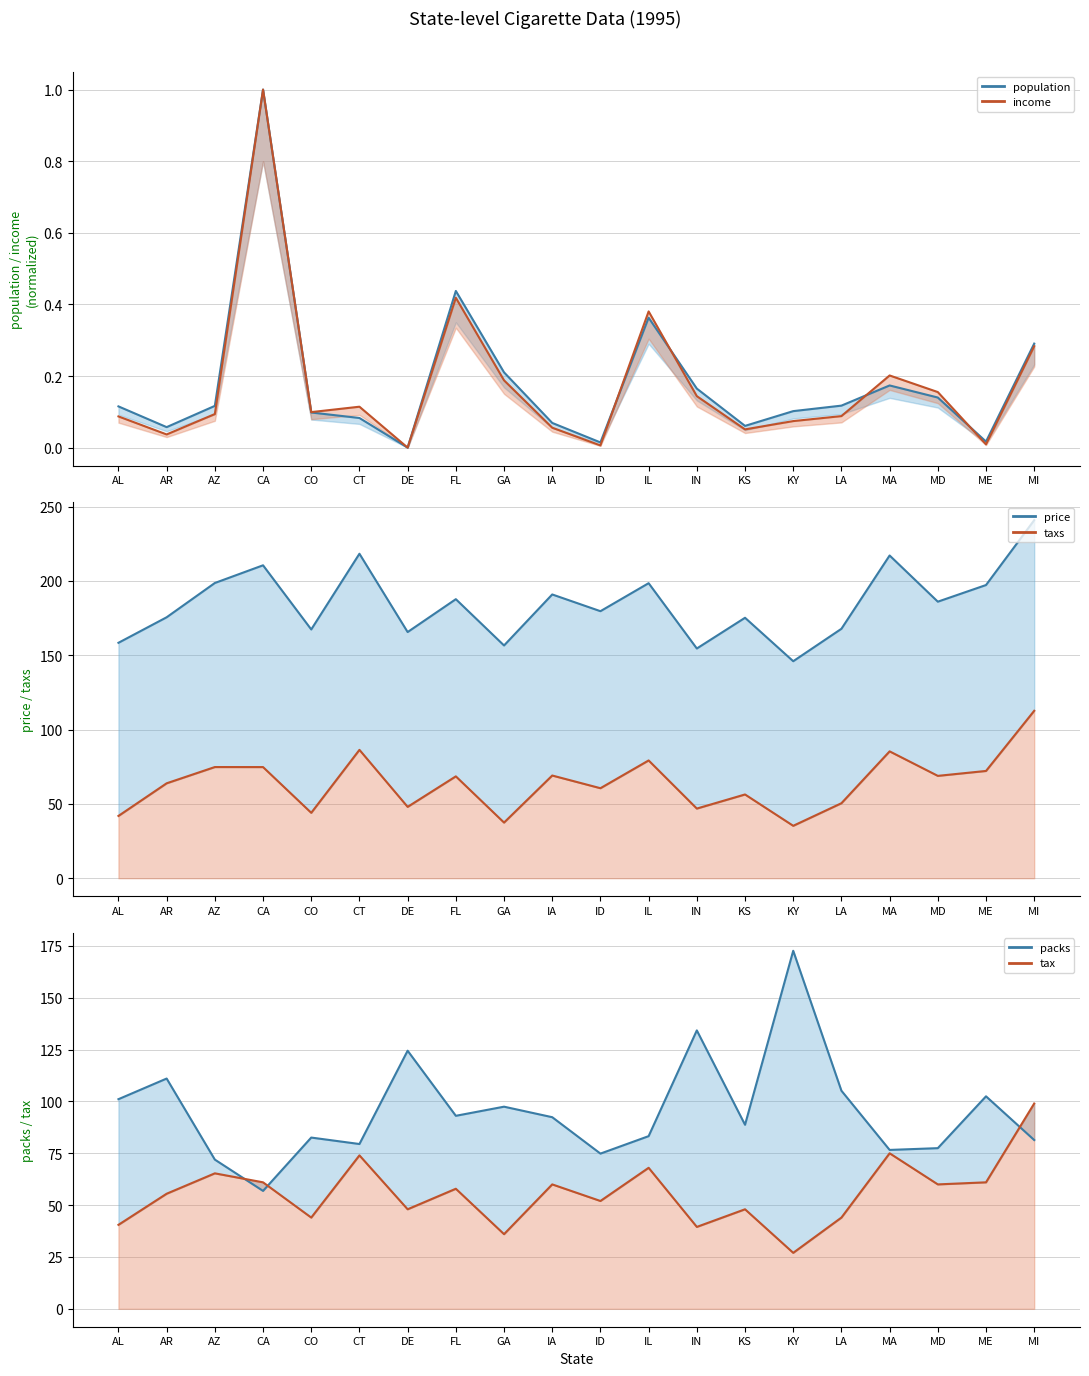

What is the maximum value shown in the chart?

240.8